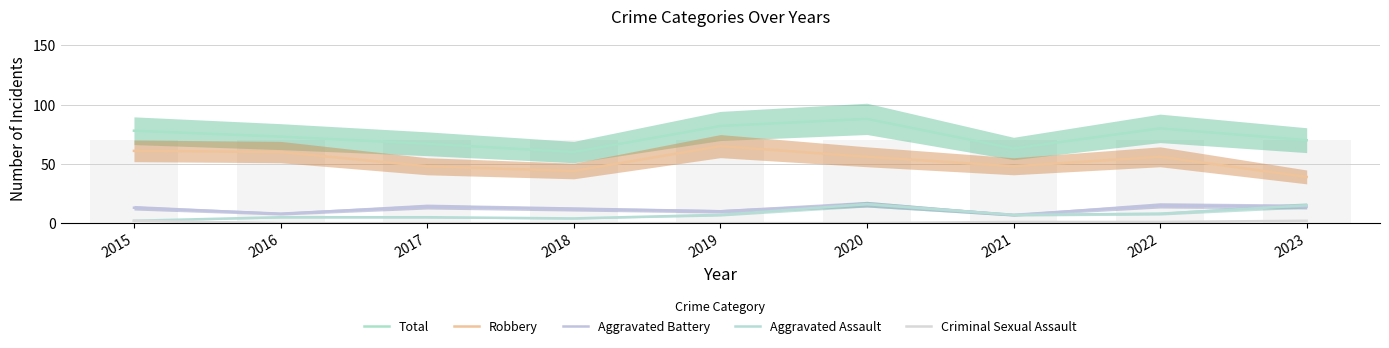

What value does the Aggravated Battery series have at 2015?

13